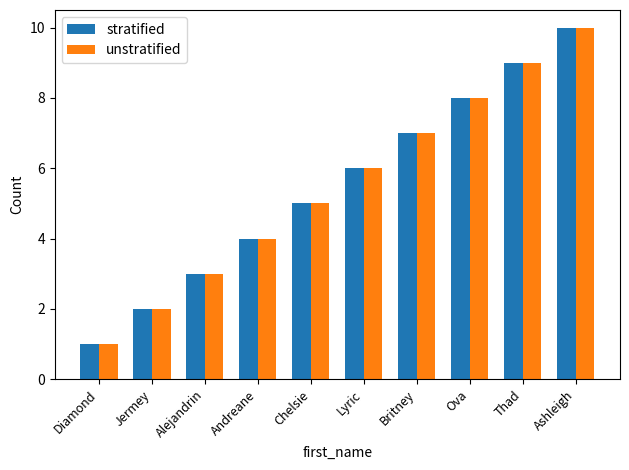

Reading left to right, what are all the values shown in this chart?

stratified: Diamond=1	Jermey=2	Alejandrin=3	Andreane=4	Chelsie=5	Lyric=6	Britney=7	Ova=8	Thad=9	Ashleigh=10
unstratified: Diamond=1	Jermey=2	Alejandrin=3	Andreane=4	Chelsie=5	Lyric=6	Britney=7	Ova=8	Thad=9	Ashleigh=10